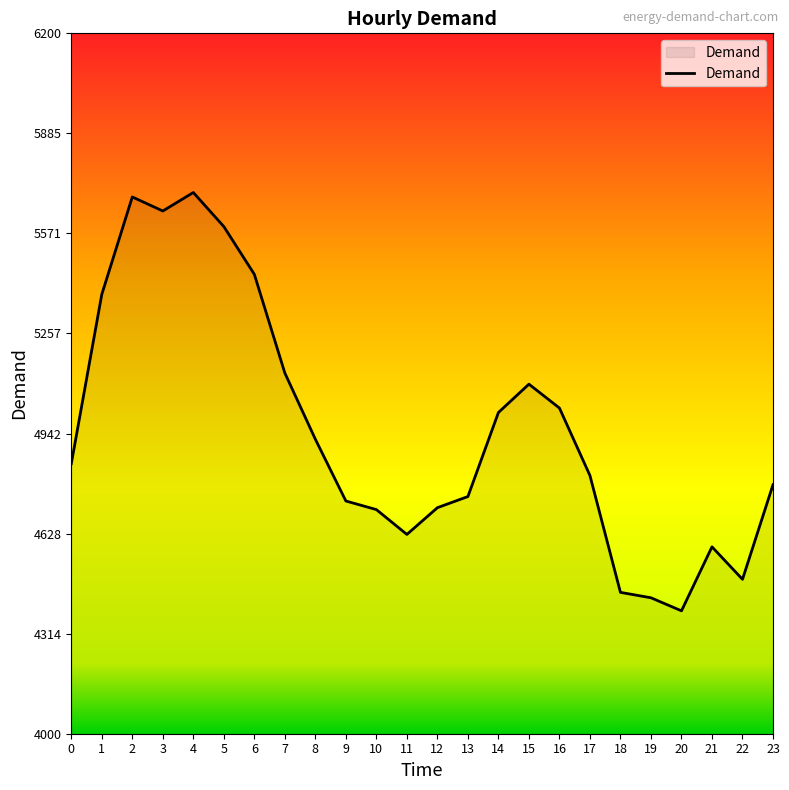

How many values are below 4848?

12